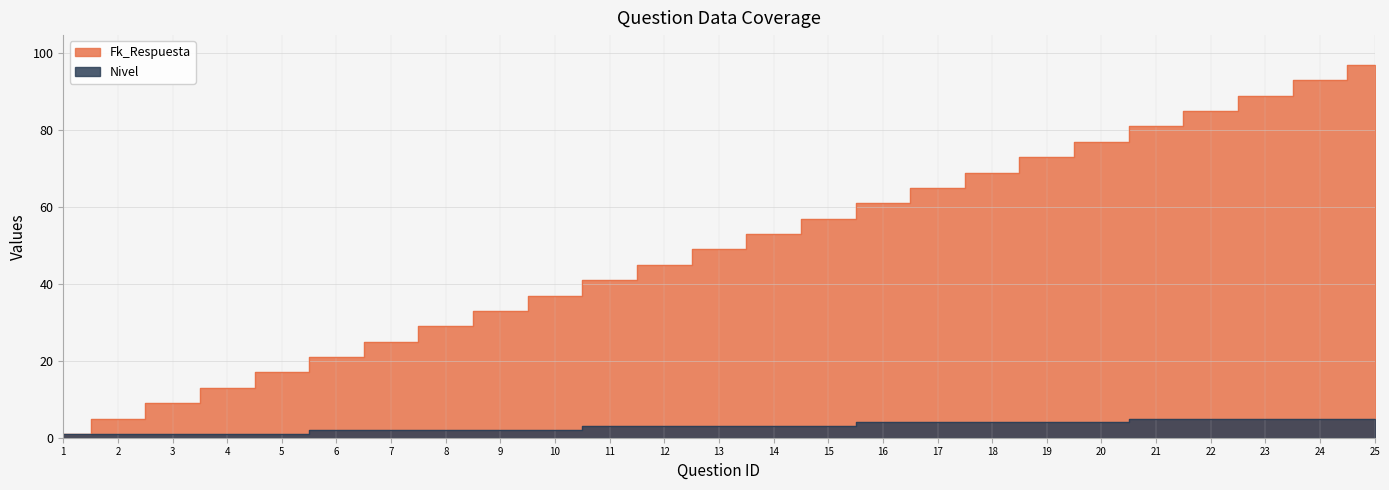

How many Nivel values are between 2 and 4?

15